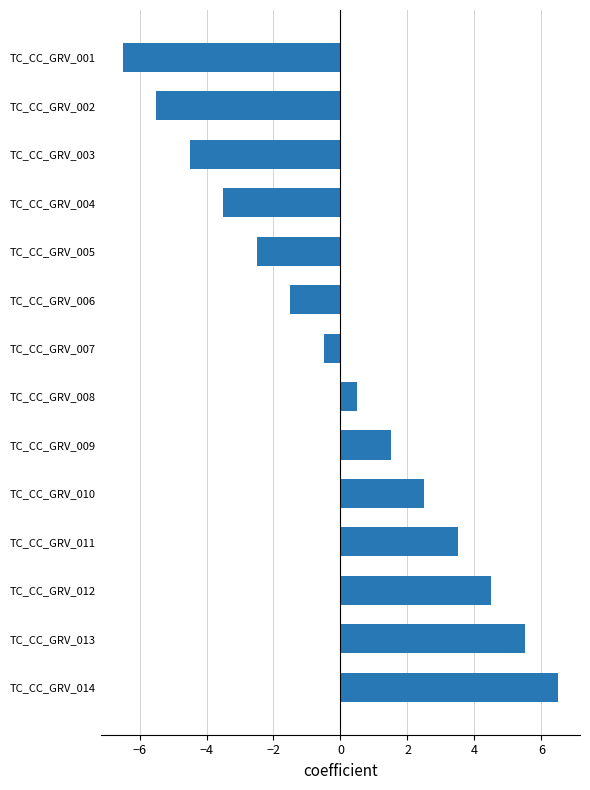

How many values are below zero?

7